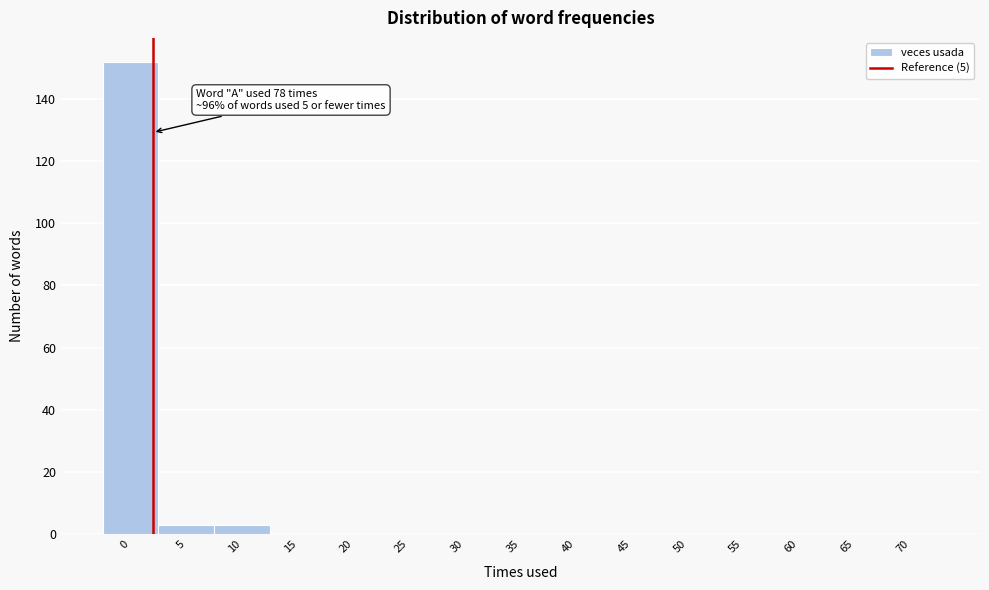

Reading right to left, extract all data points from this chart.

70=0	65=0	60=0	55=0	50=0	45=0	40=0	35=0	30=0	25=0	20=0	15=0	10=3	5=3	0=152